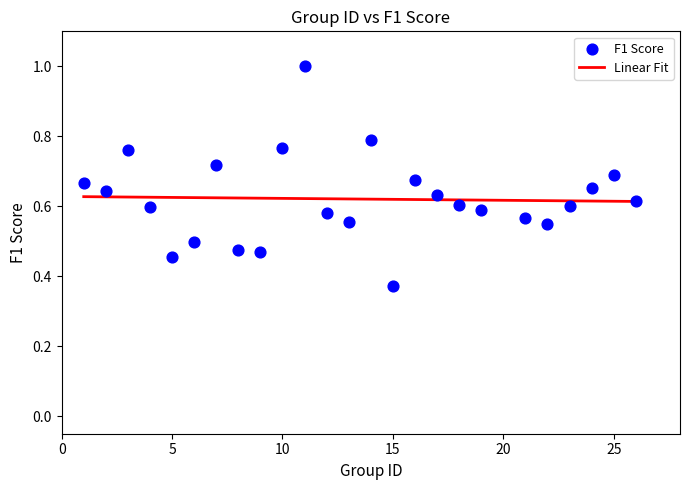

What is the range of X values (max minus min)?

25.0